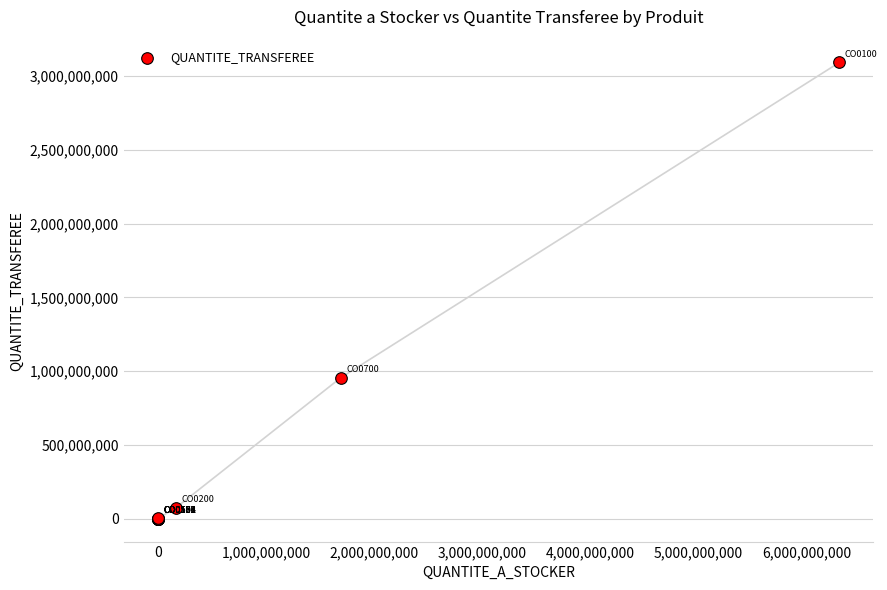

What Y value in the scatter plot is closest to 1546419913?

955037952